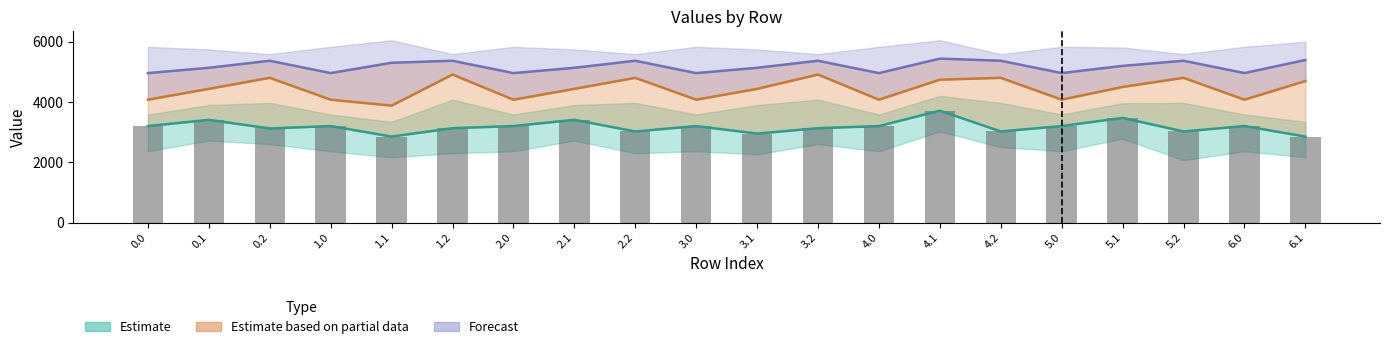

How many data points does each series have?

20